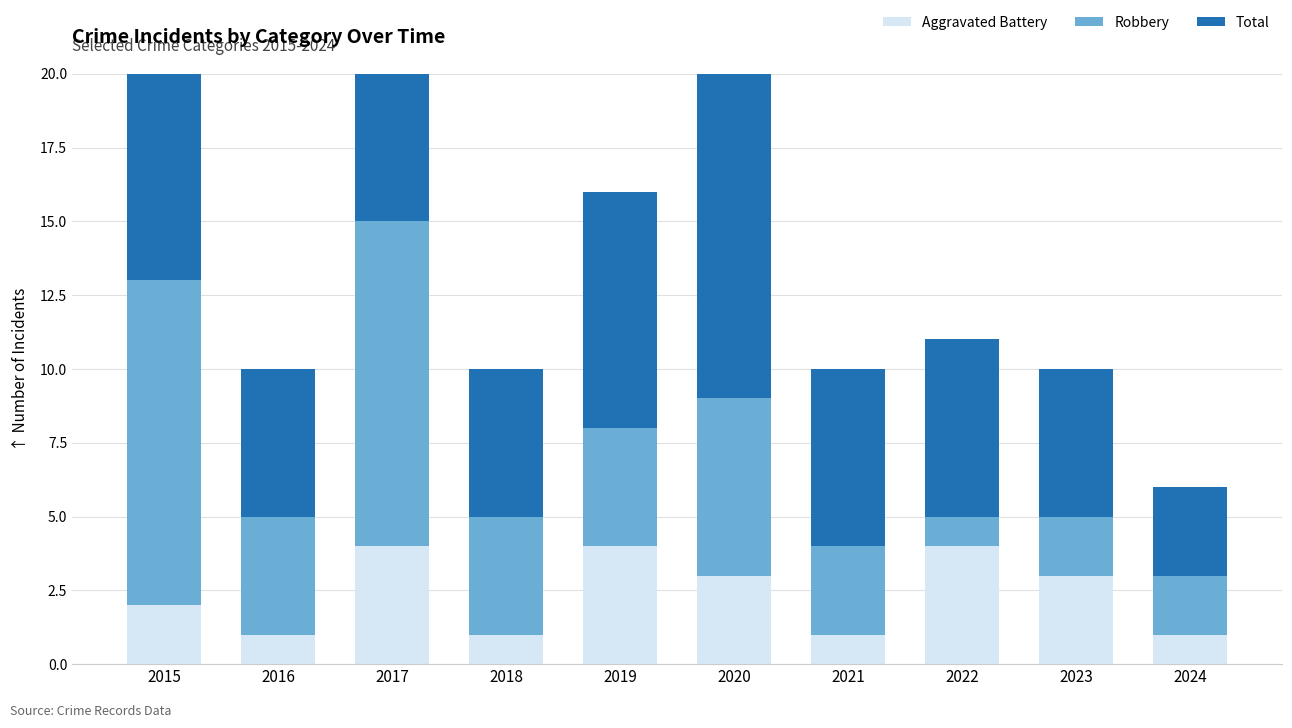

Which series has the largest total across all categories?

Total